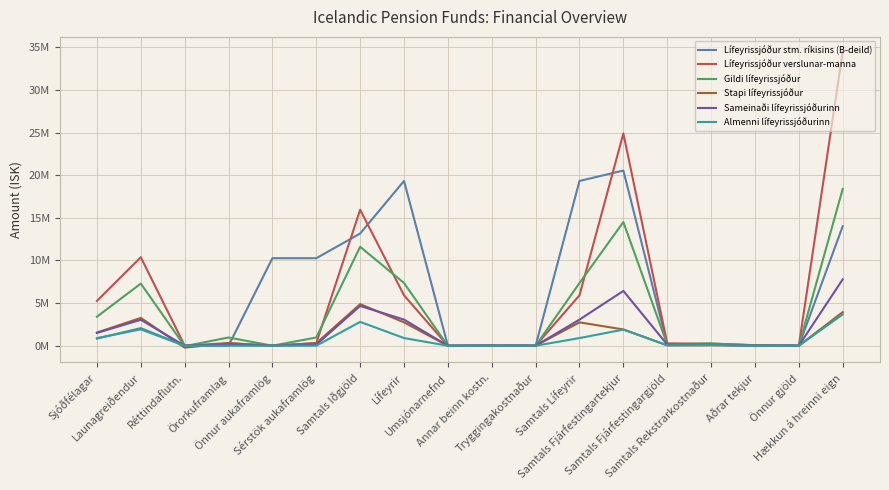

What are all the series names shown in the legend?

Lífeyrissjóður stm. ríkisins (B-deild), Lífeyrissjóður verslunar-manna, Gildi lífeyrissjóður, Stapi lífeyrissjóður, Sameinaði lífeyrissjóðurinn, Almenni lífeyrissjóðurinn